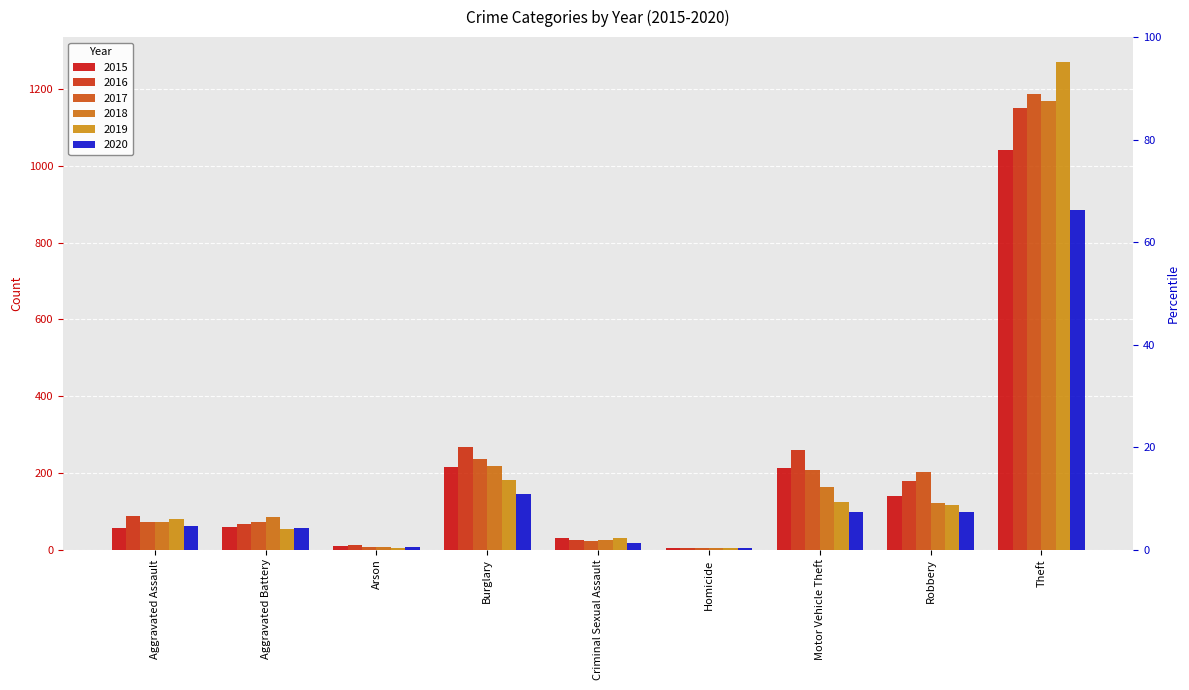

Reading right to left, list all the values displayed in this chart.

2015: 1041	139	212	5	29	216	10	60	56
2016: 1151	178	259	4	26	266	12	66	88
2017: 1188	202	208	4	22	237	7	71	72
2018: 1170	121	163	4	24	218	7	86	72
2019: 1272	116	123	4	31	182	5	53	80
2020: 884	97	99	5	16	146	7	57	62